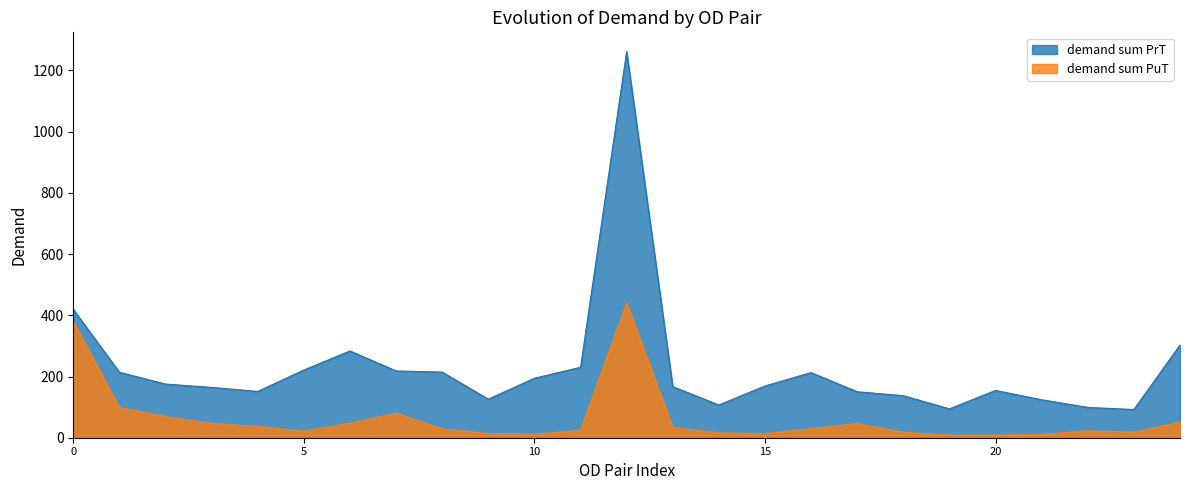

Reading right to left, list all the values displayed in this chart.

demand sum PrT: 302.8	92.2	99.0	124.1	154.4	94.2	137.3	150.2	212.8	169.0	106.9	166.9	1261.4	230.0	194.4	125.9	214.4	218.2	283.5	221.2	151.2	164.5	175.3	213.9	419.5
demand sum PuT: 50.8	18.2	22.4	10.9	8.5	8.5	18.3	46.2	29.9	13.6	15.8	33.7	440.9	24.1	11.6	13.7	29.3	80.6	47.6	21.8	37.1	46.5	69.5	98.8	380.5